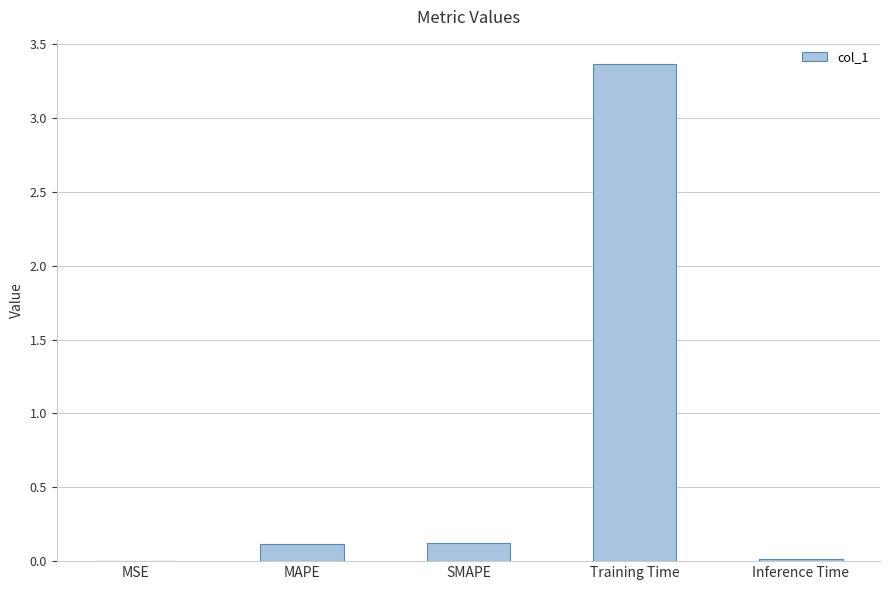

The value at Inference Time is 0.0. True or false?

True